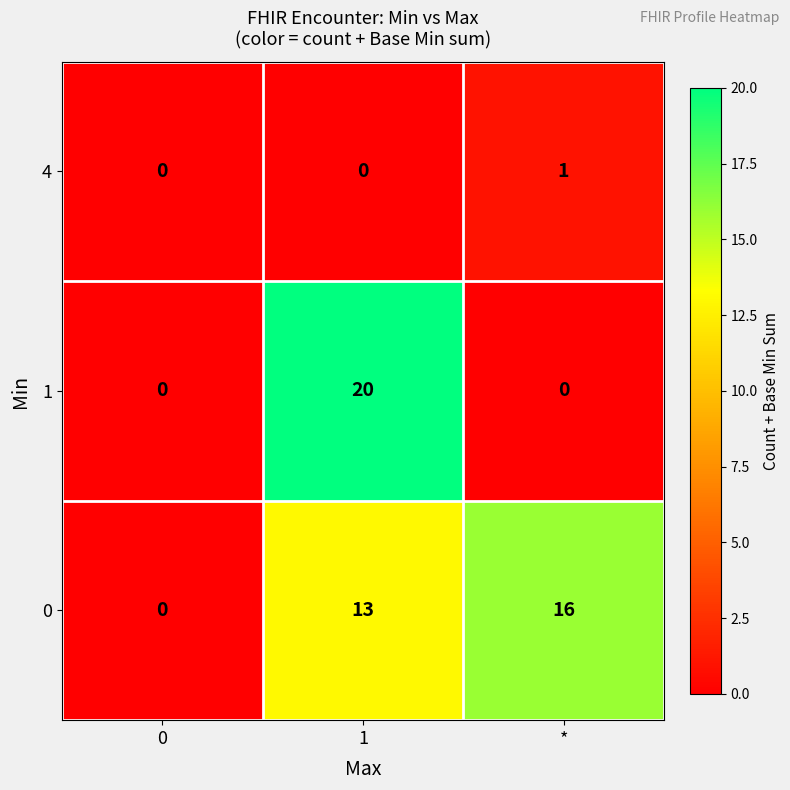

What is the average value of the 1 series?

7